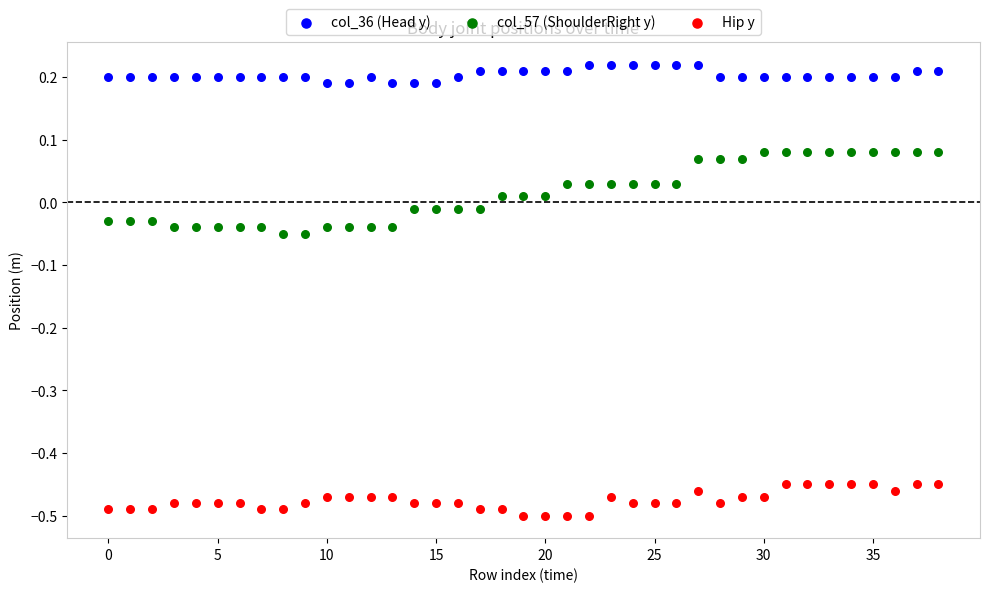

Which series reaches the minimum Y coordinate?

Hip y